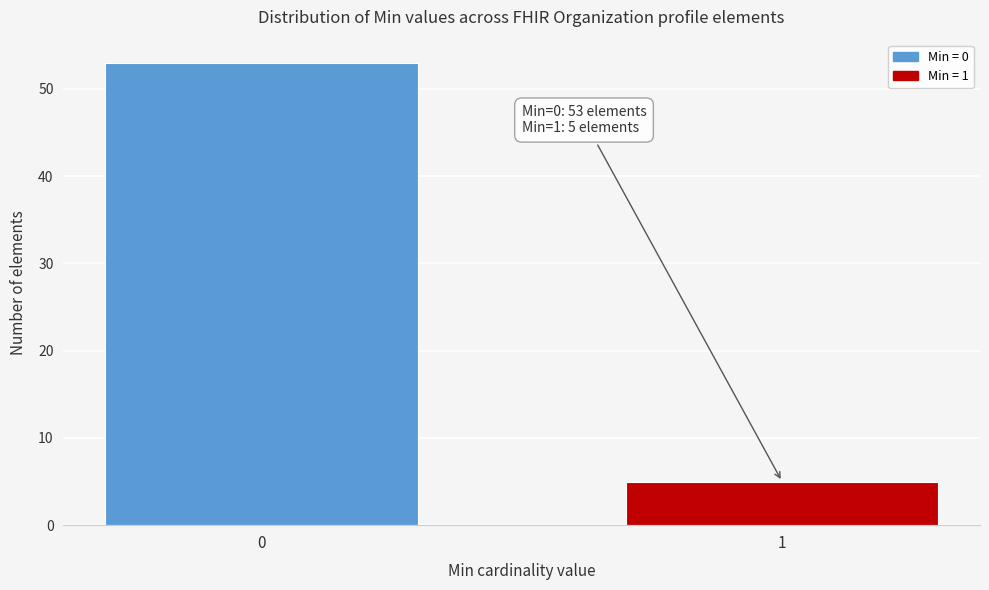

Reading right to left, transcribe all the data shown in this chart.

5	53